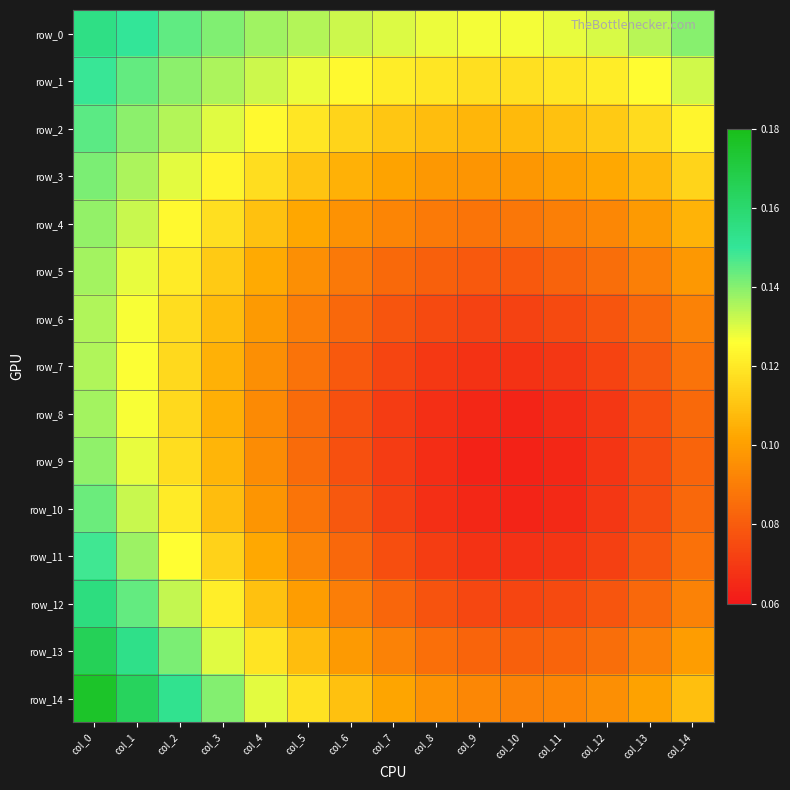

Which has a higher value, col_3 or col_1?

col_1